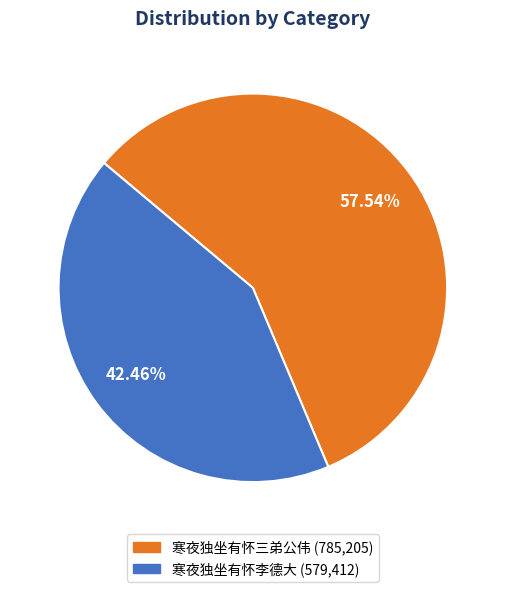

Count the number of slices in the pie.

2